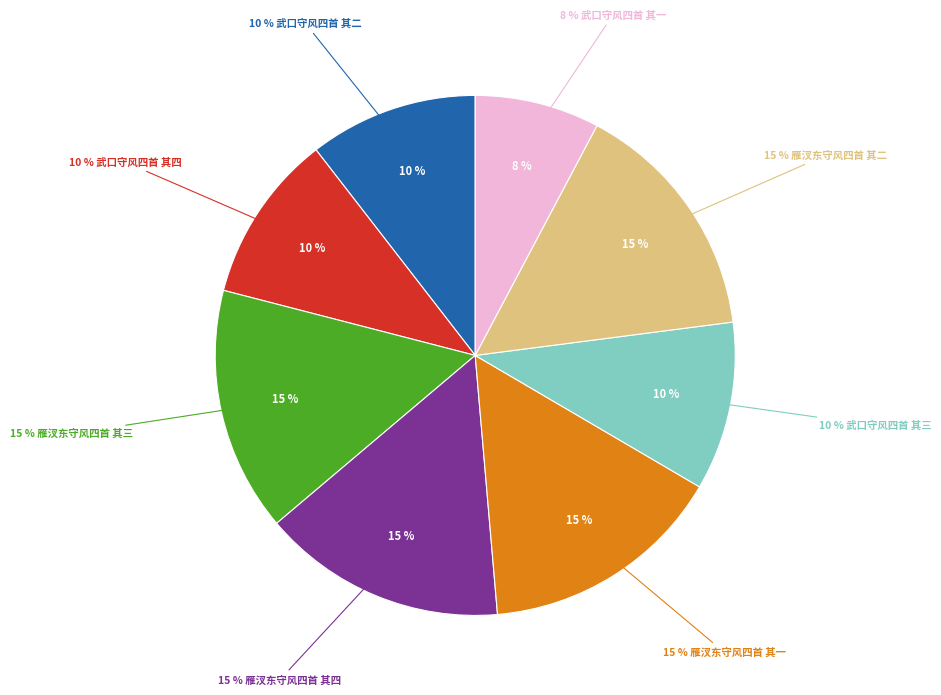

Is 武口守风四首 其二 the majority of the pie?

No